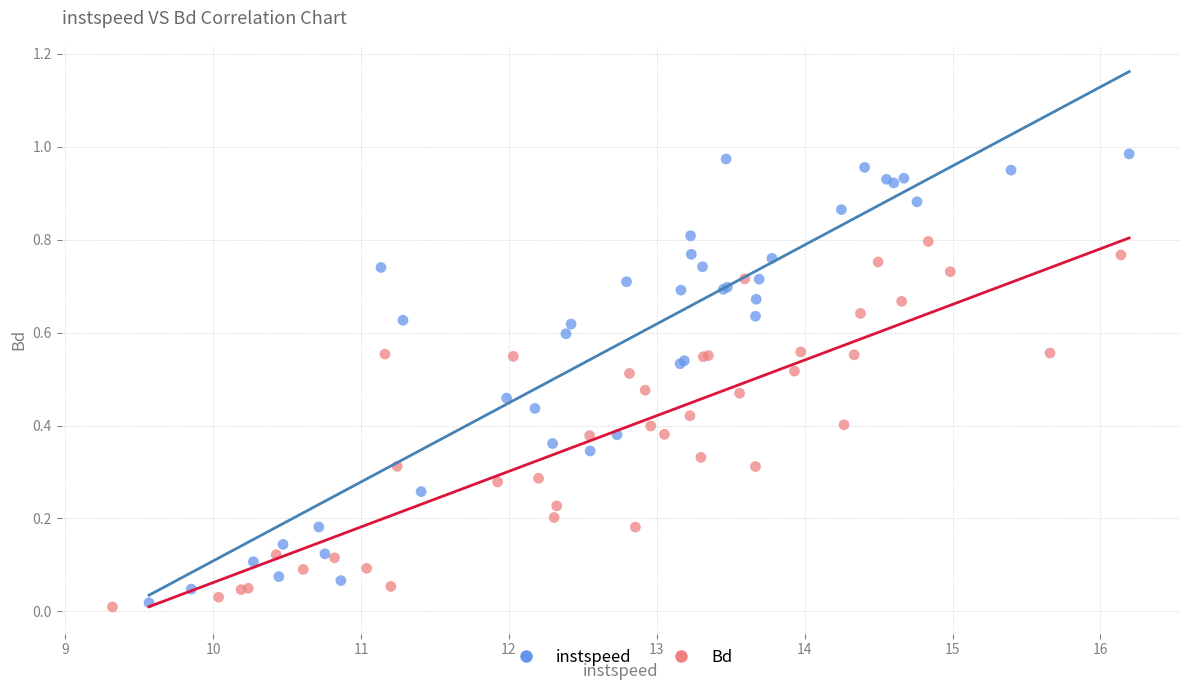

What are all the series names shown in the legend?

instspeed, Bd